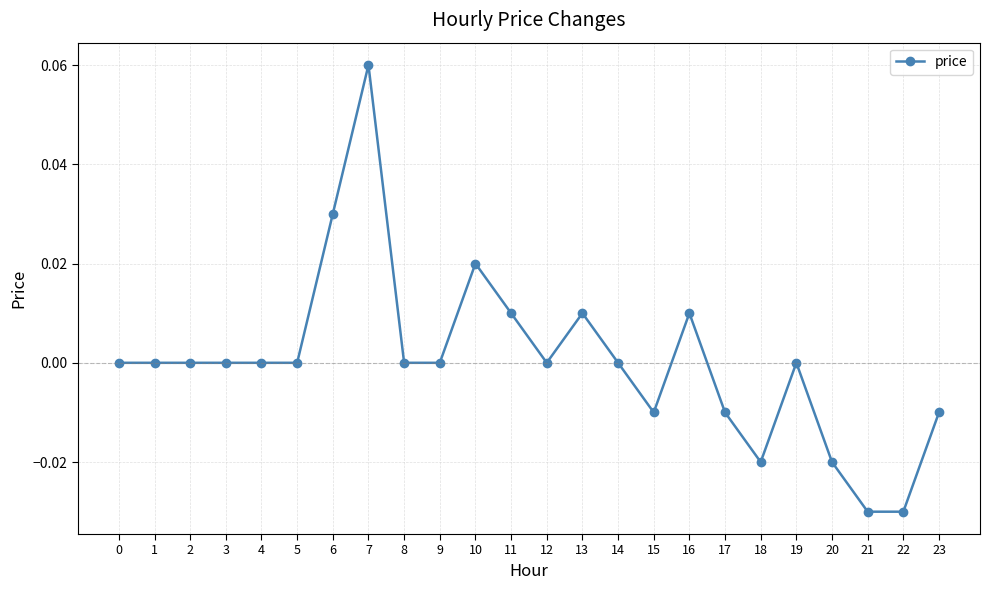

Does the chart have visible grid lines?

Yes